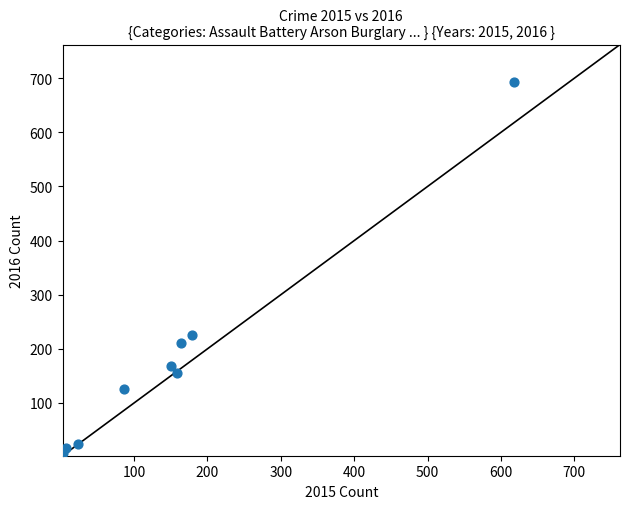

What Y value in the scatter plot is closest to 350?

225